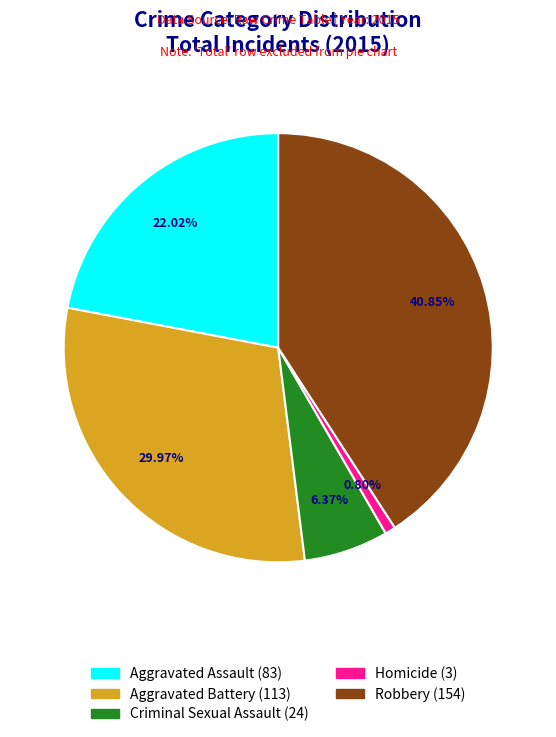

To the nearest percent, what is the difference between the Homicide and Aggravated Battery slice percentages?

29%